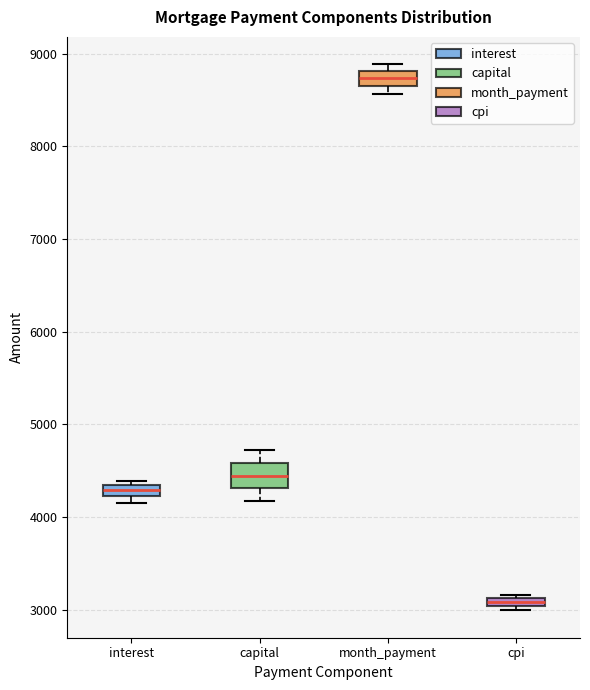

Where is the lower edge of the box for month_payment on the y-axis? The values are not printed on the chart, so give them approximately, as read against the axis.

8700